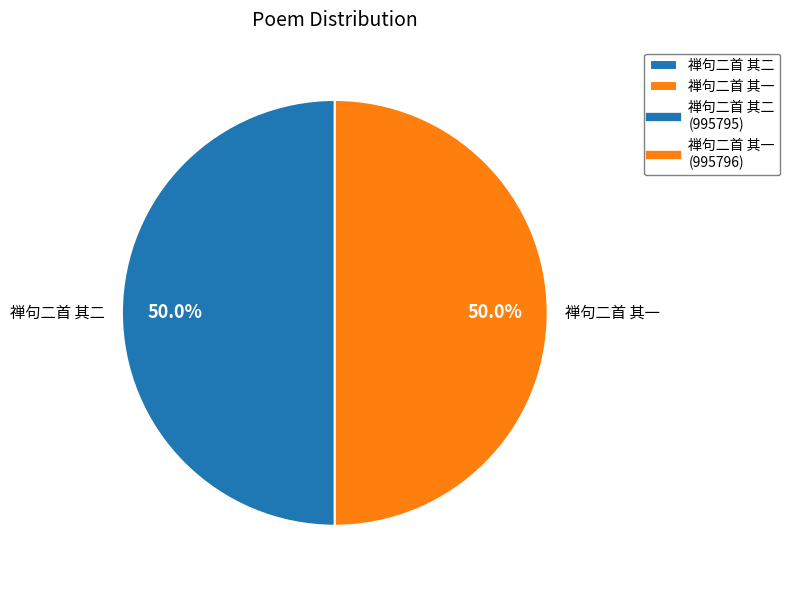

To the nearest percent, what portion does 禅句二首 其一 represent?

50%